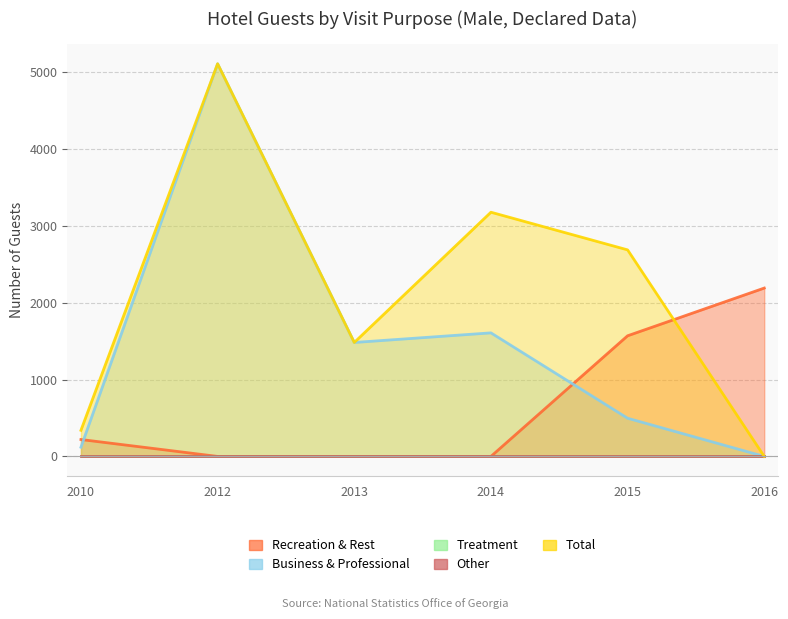

Does the chart display data point markers on the line(s)?

No